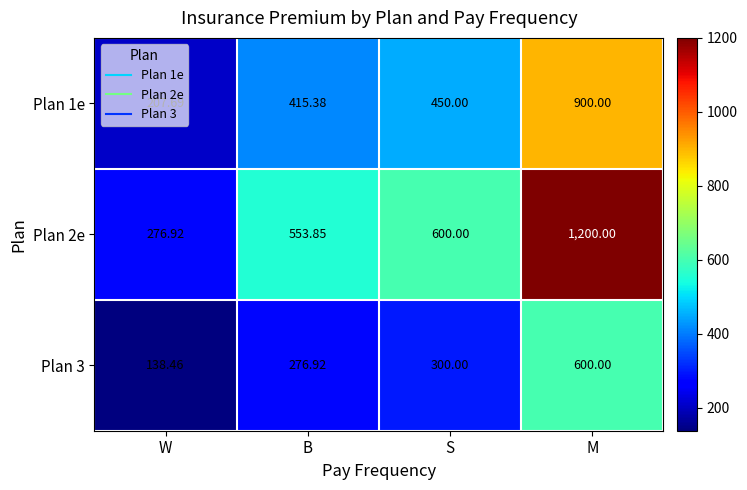

List the series in order of their peak value, highest first.

Plan 2e, Plan 1e, Plan 3